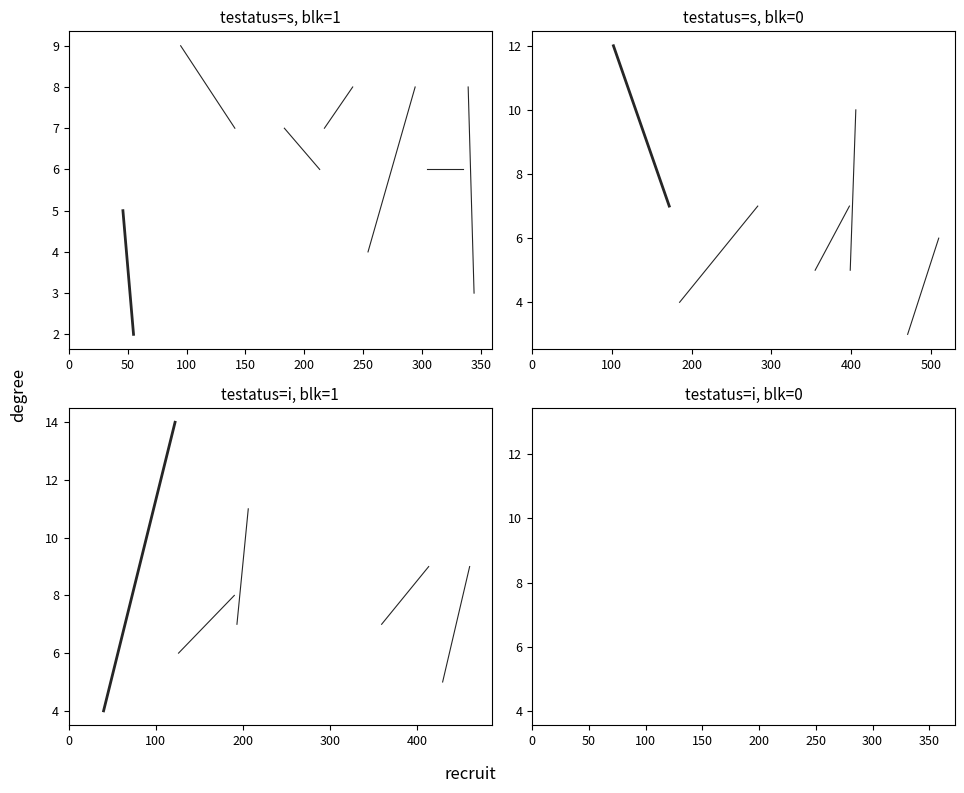

List the labels in order of value, largest first.

50, 0